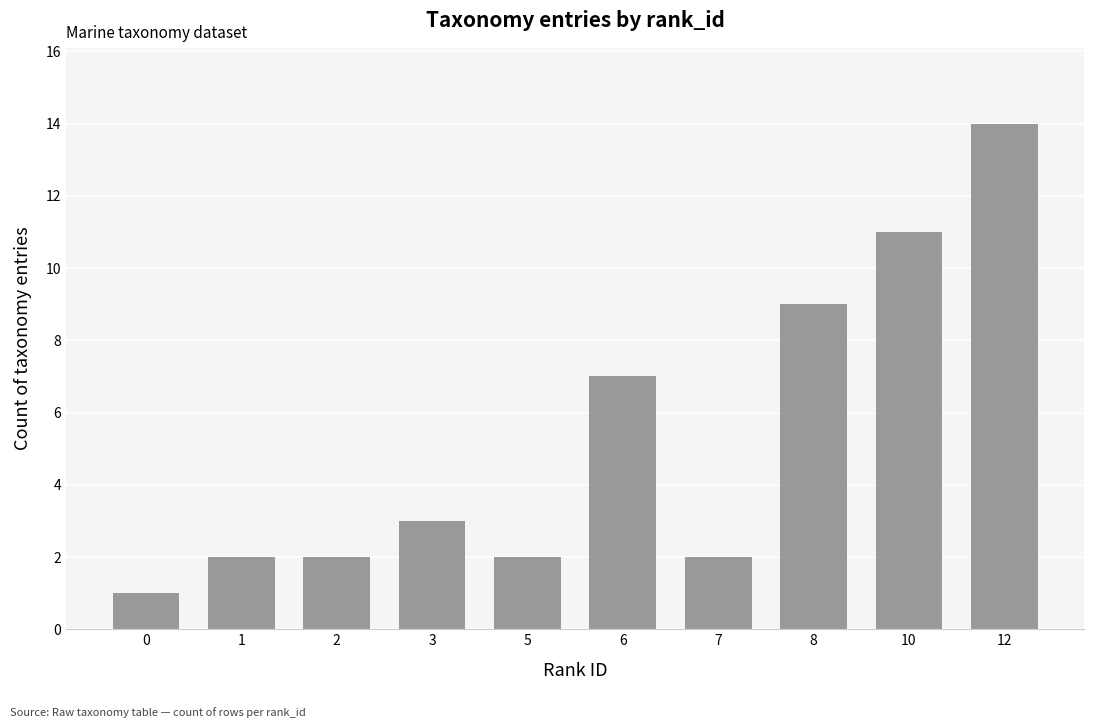

Between 8 and 0, which is larger?

8